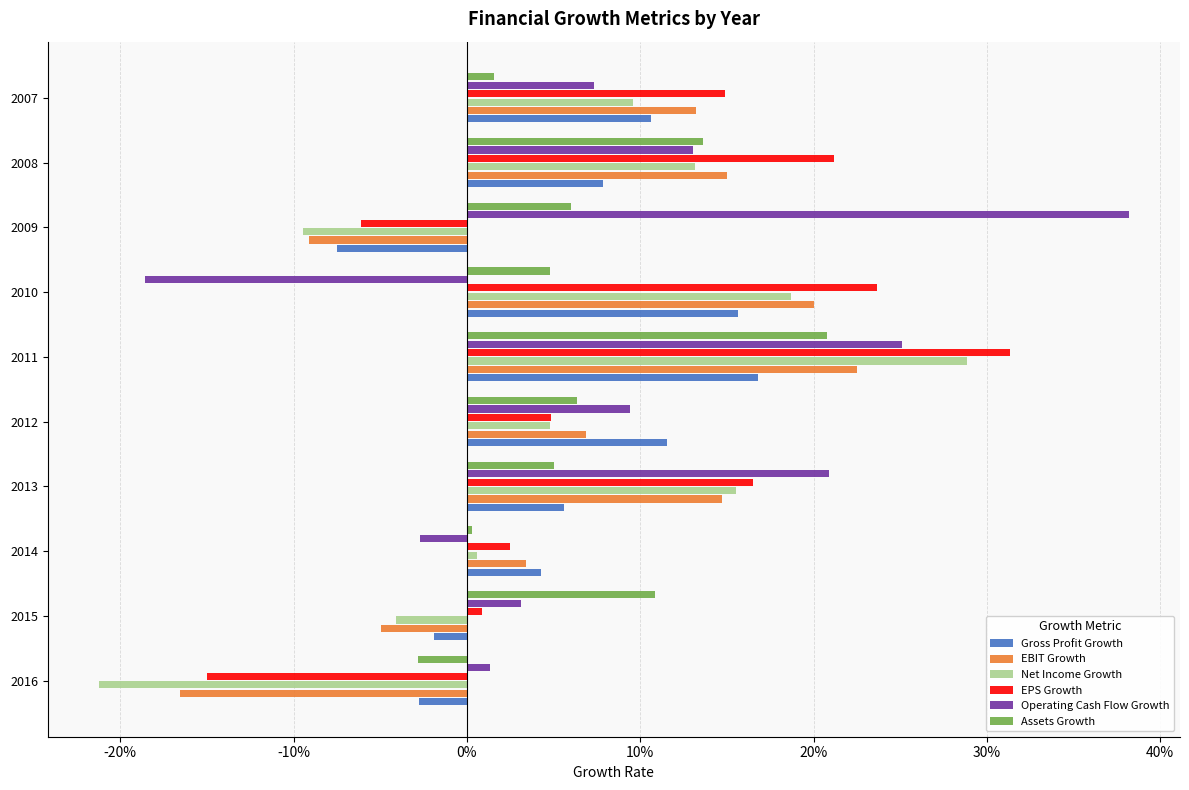

What are all the series names shown in the legend?

Gross Profit Growth, EBIT Growth, Net Income Growth, EPS Growth, Operating Cash Flow Growth, Assets Growth